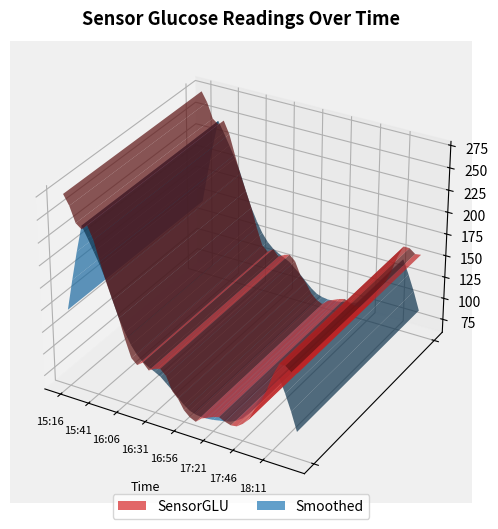

Reading left to right, extract all data points from this chart.

15:16=275	15:21=264	15:26=247	15:31=242	15:36=248	15:41=234	15:46=212	15:51=191	15:56=173	16:01=155	16:06=133	16:11=114	16:16=108	16:21=113	16:26=106	16:31=110	16:36=112	16:41=106	16:46=91	16:51=84	16:56=73	17:01=67	17:06=64	17:11=70	17:16=73	17:21=76	17:26=78	17:31=75	17:36=73	17:41=74	17:46=79	17:51=86	17:56=100	18:01=111	18:06=126	18:11=145	18:16=159	18:21=159	18:26=154	18:31=155